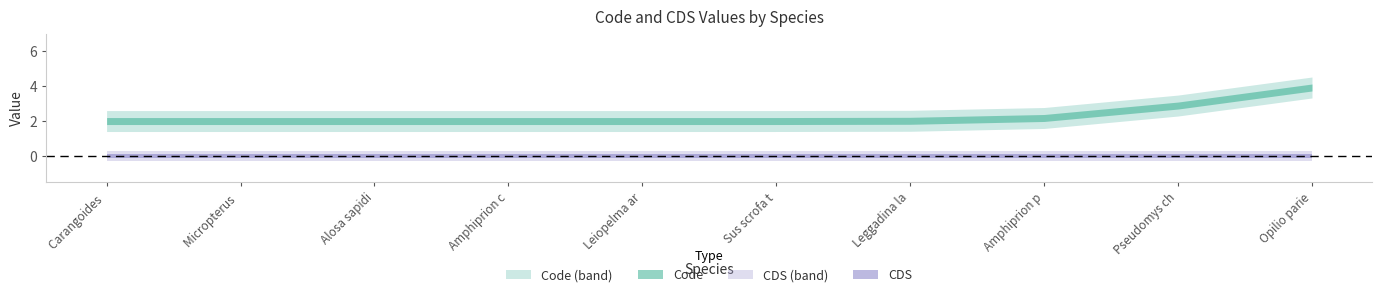

True or false: Code and CDS intersect in this chart.

False